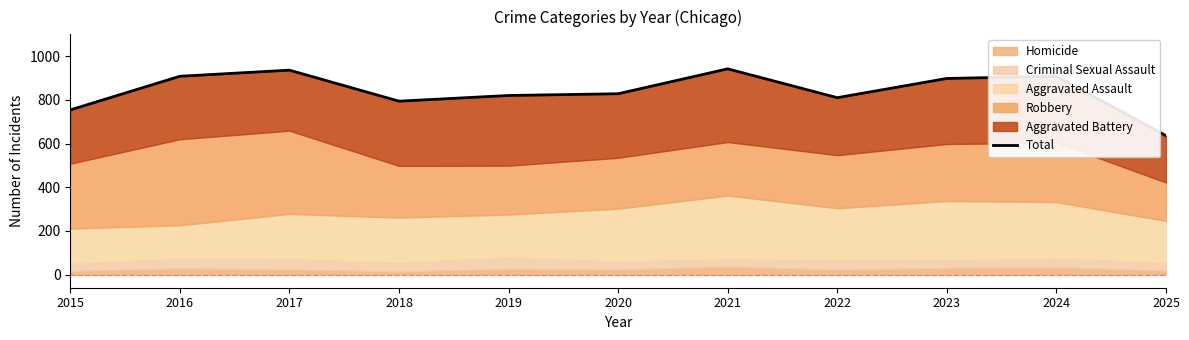

List the labels in order of value, largest first.

2021, 2017, 2016, 2024, 2023, 2020, 2019, 2022, 2018, 2015, 2025